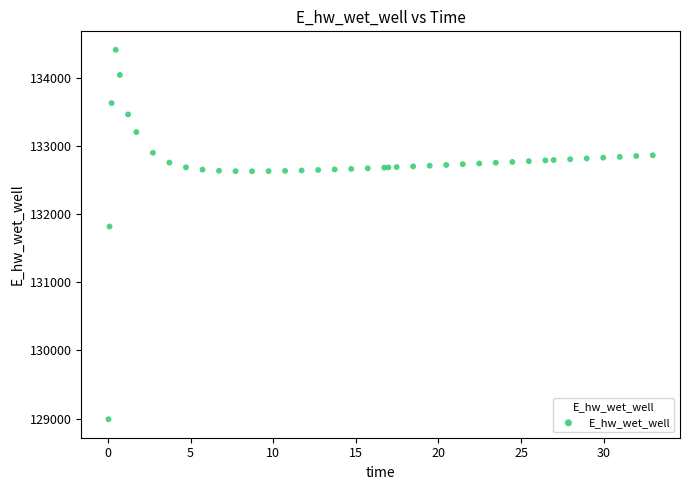

What Y value in the scatter plot is closest to 131700?

131817.6